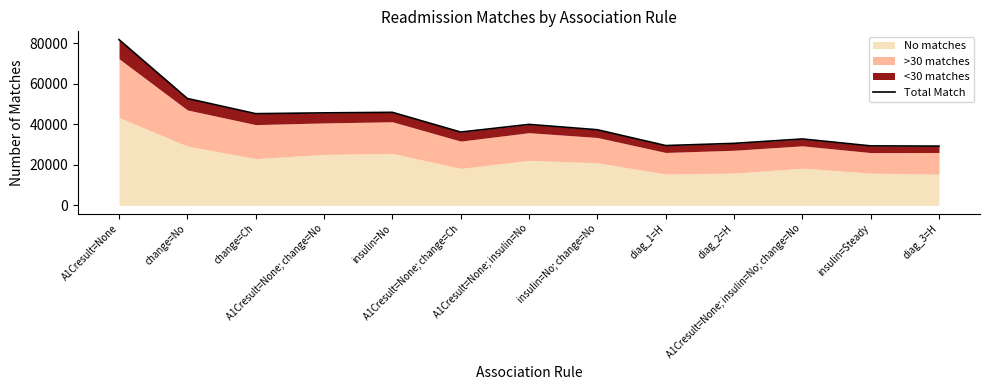

What is the average value?

41275